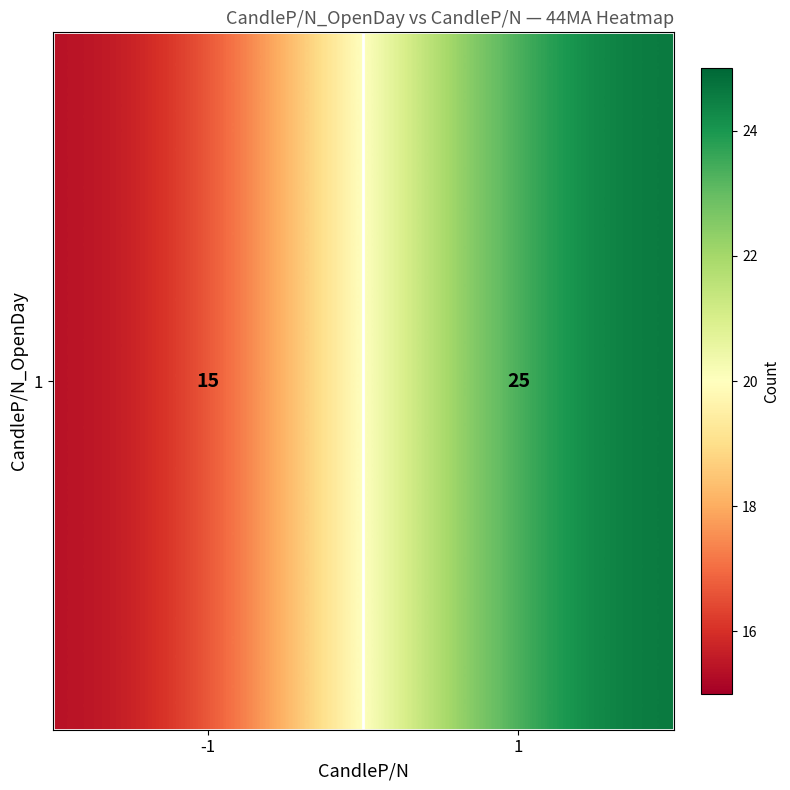

Reading left to right, extract all data points from this chart.

-1=15	1=25